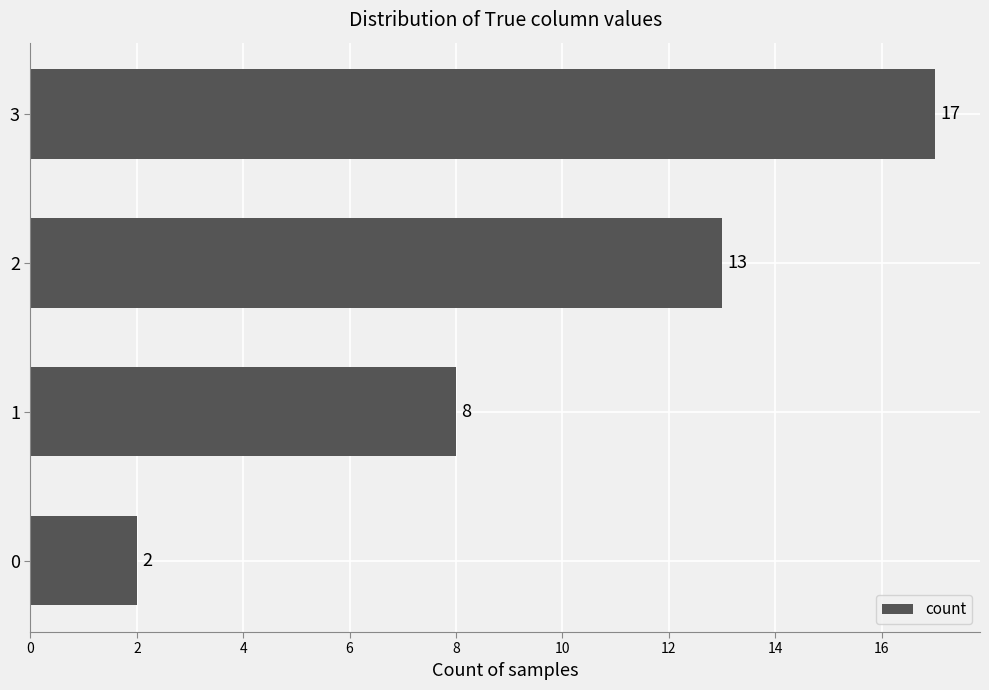

The value at 3 is 17. True or false?

True